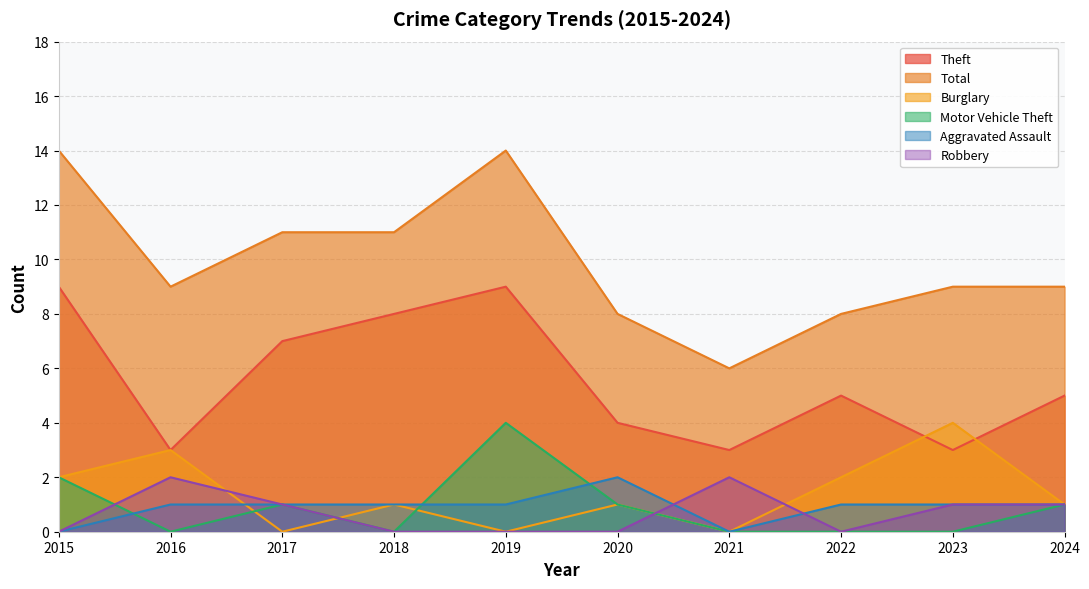

In Burglary, how many points are higher than both neighbors (excluding endpoints)?

4